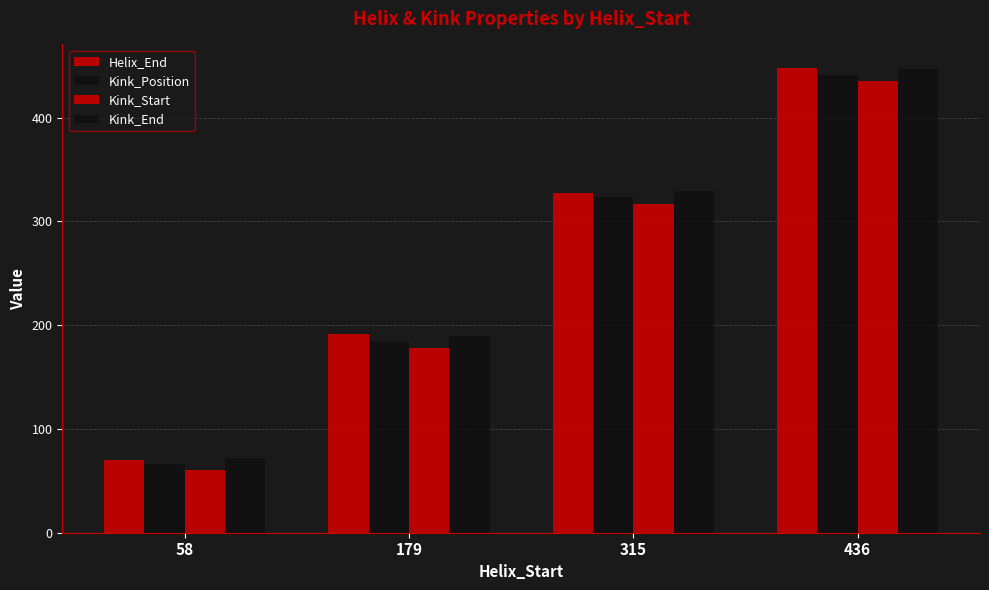

List the labels in order of Kink_End value, smallest first.

58, 179, 315, 436